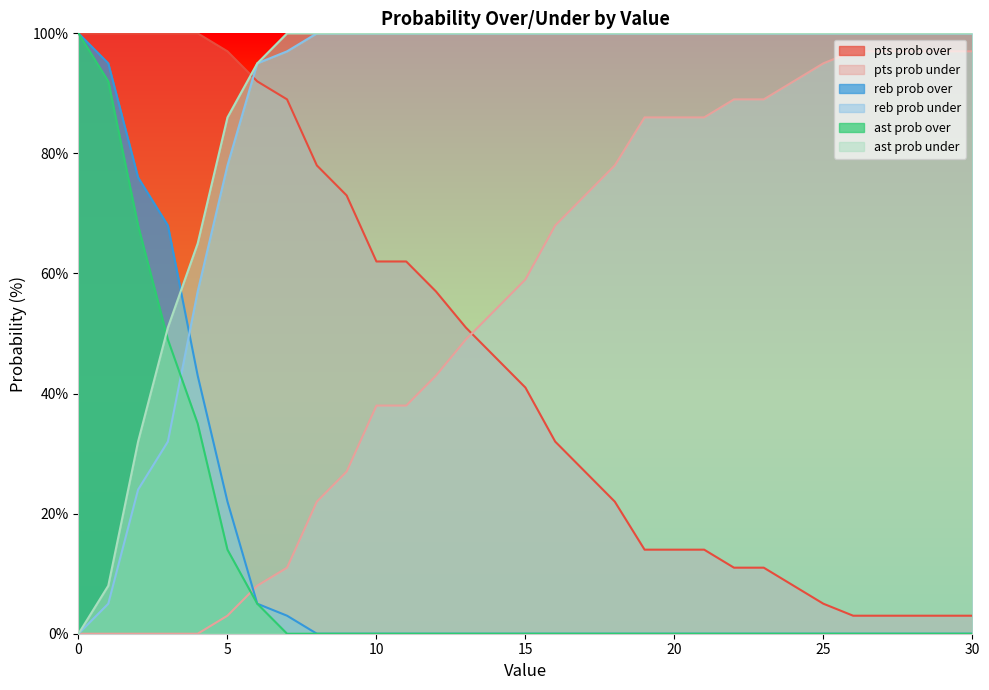

Is the value of ast prob under at 17 greater than the value of reb prob over at 17?

Yes